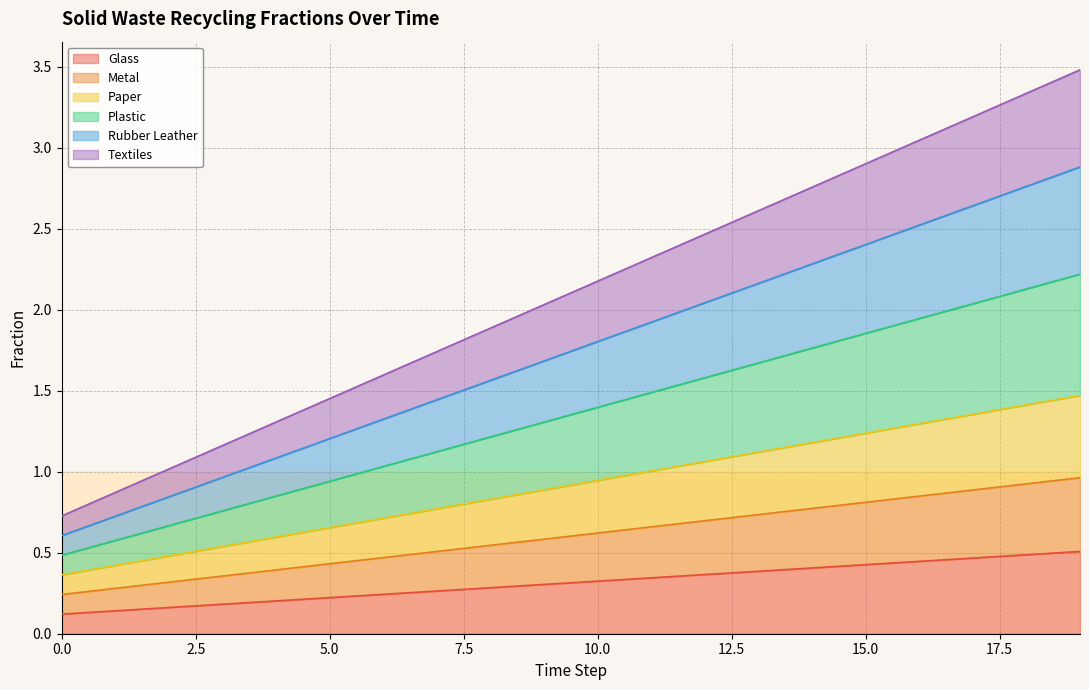

True or false: frac_waso_recycled_rubber_leather and frac_waso_recycled_paper intersect in this chart.

False